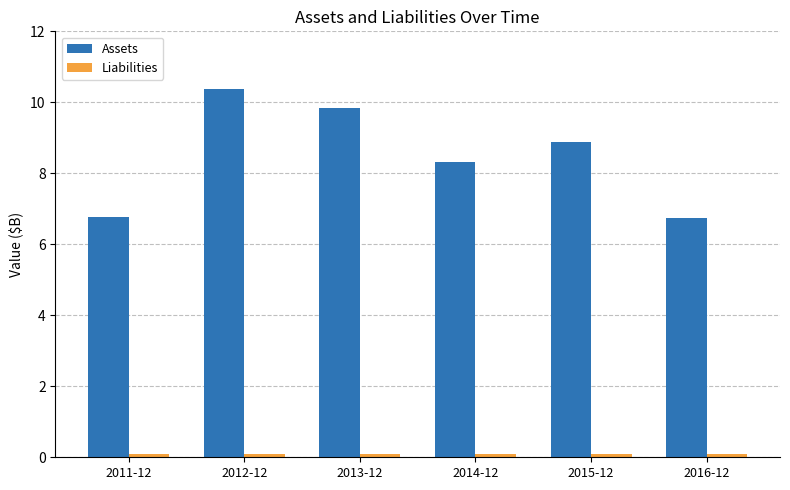

At how many categories does at least one series exceed 7?

4